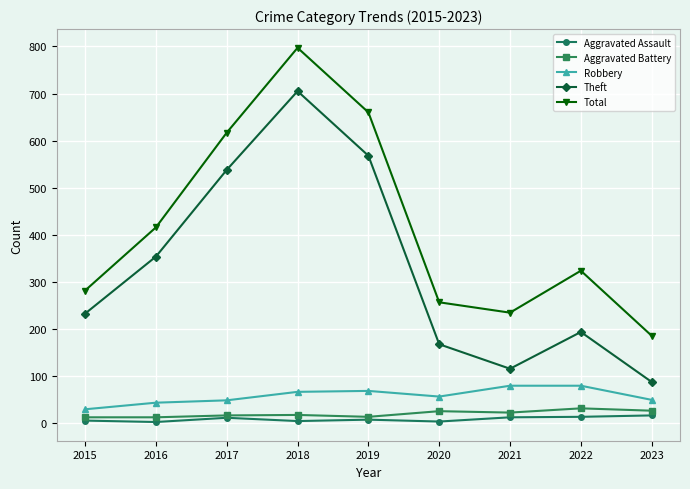

Between 2016 and 2022, which series saw the biggest shift?

Theft